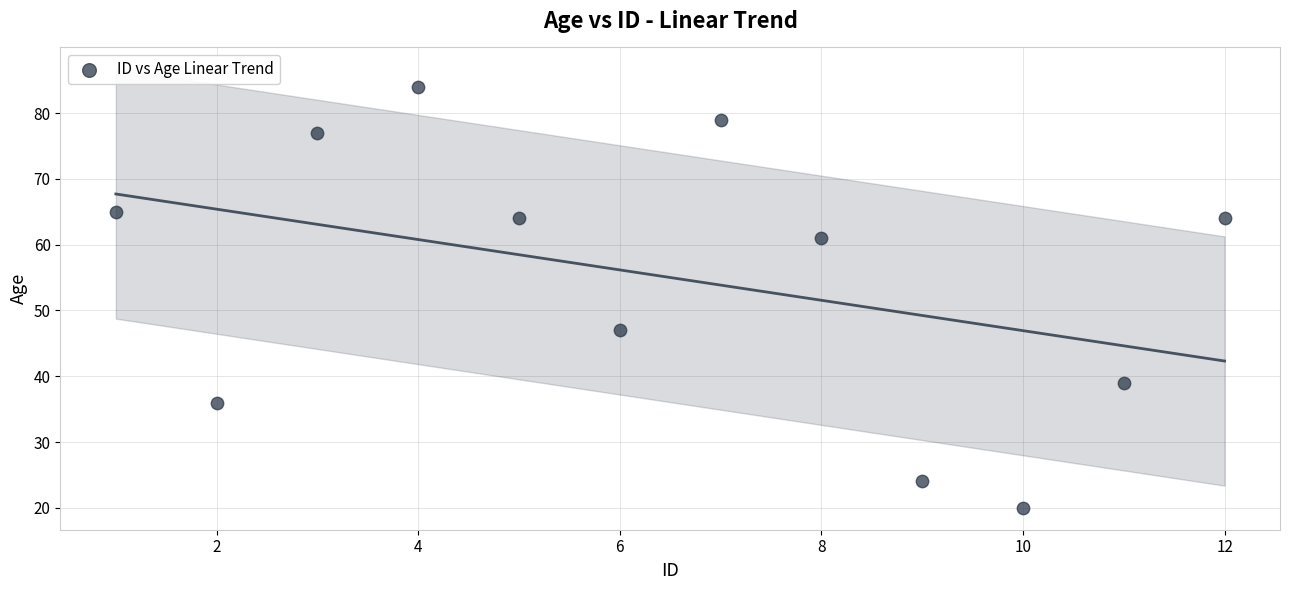

What Y value in the scatter plot is closest to 52?

47